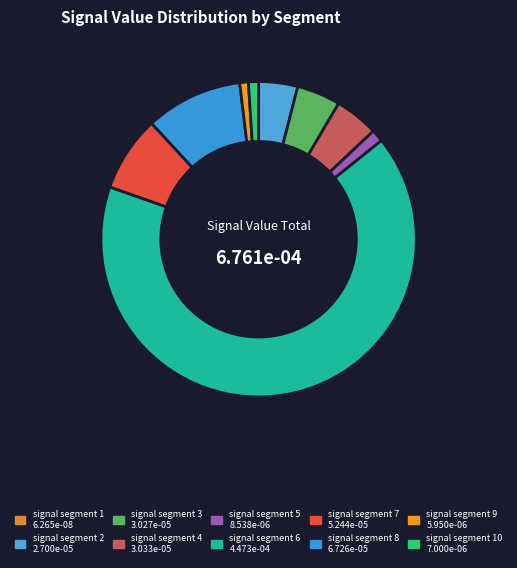

To the nearest percent, what is the average slice percentage?

10%